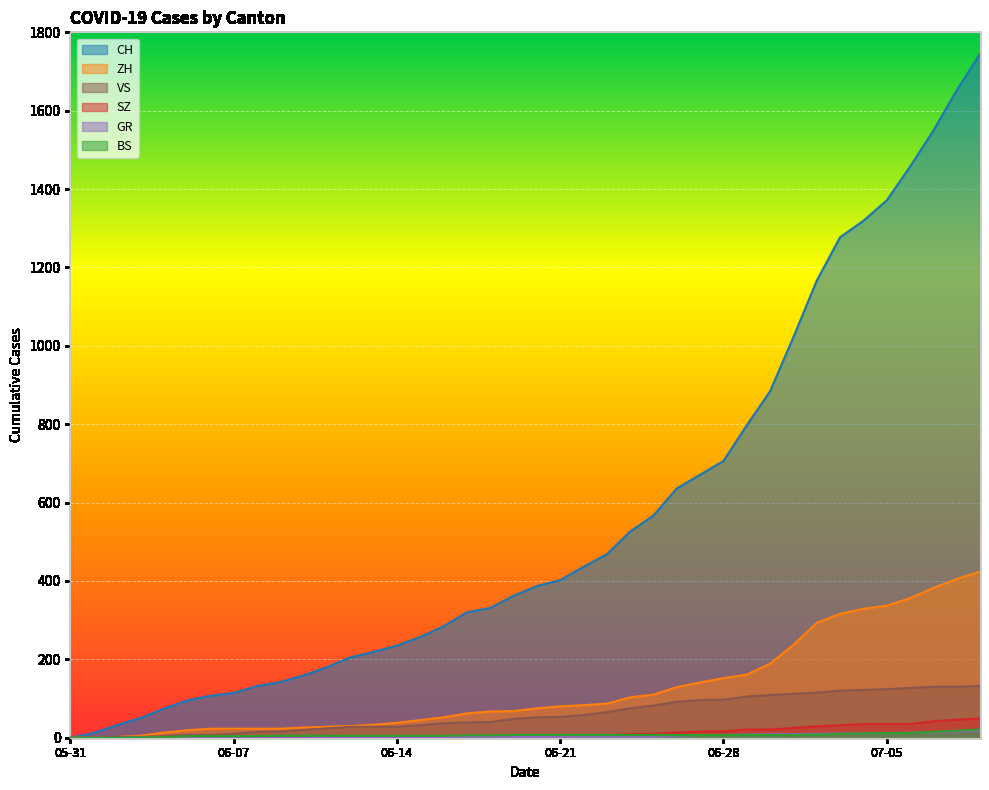

Which category has the lowest value in the ZH series?

05-31